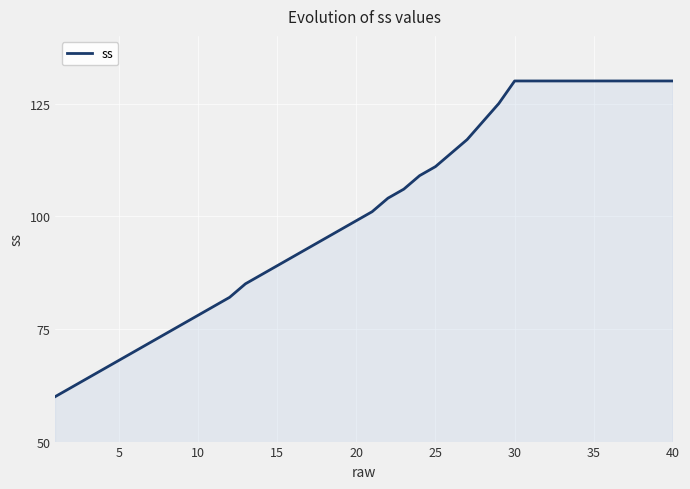

What is the greatest value displayed?

130